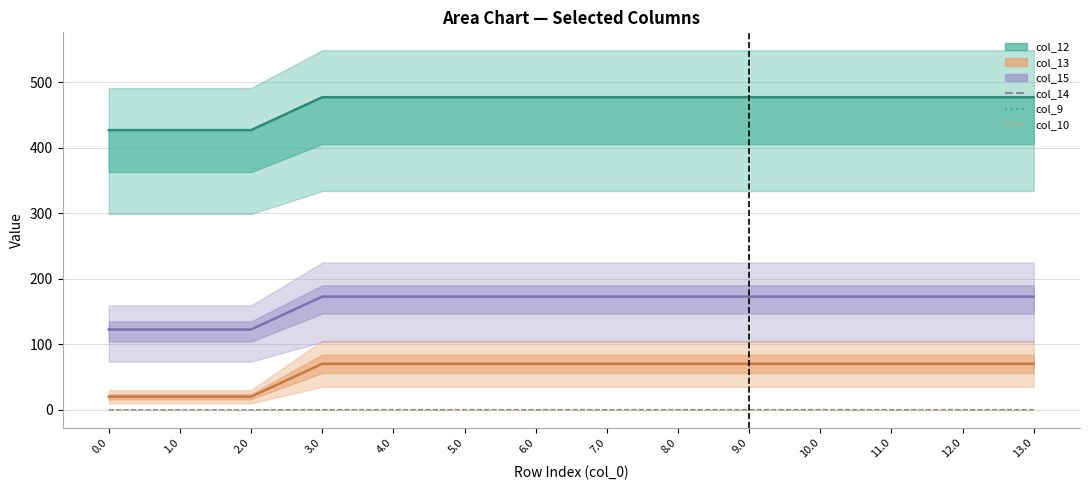

Between 7.0 and 10.0, which series saw the biggest shift?

col_14